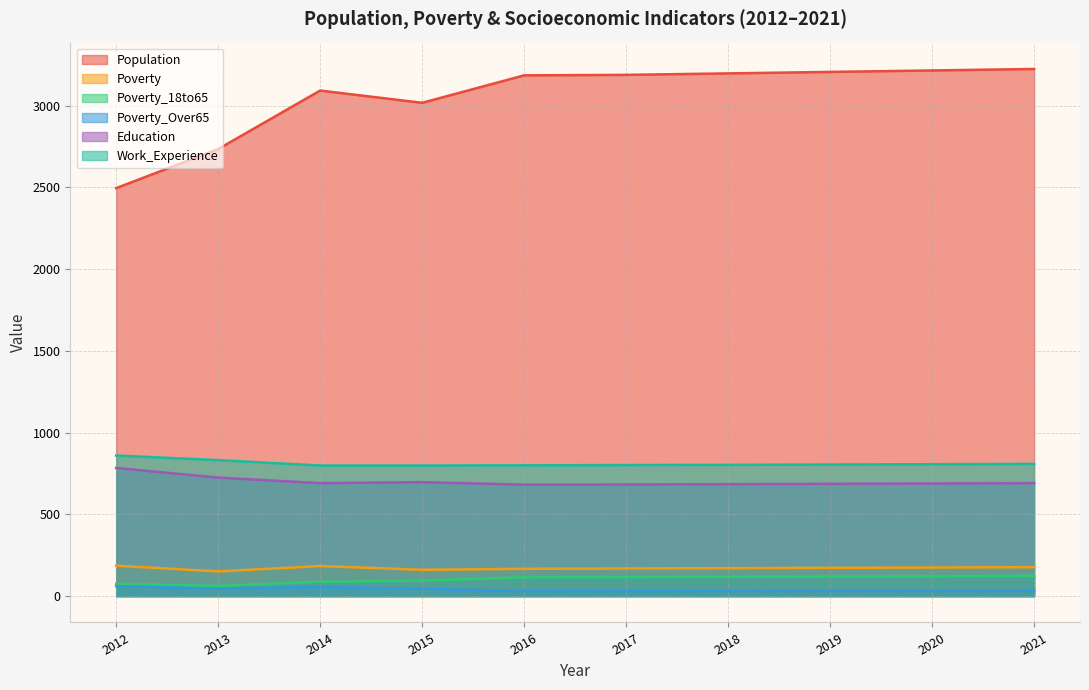

What is the maximum value shown in the chart?

3225